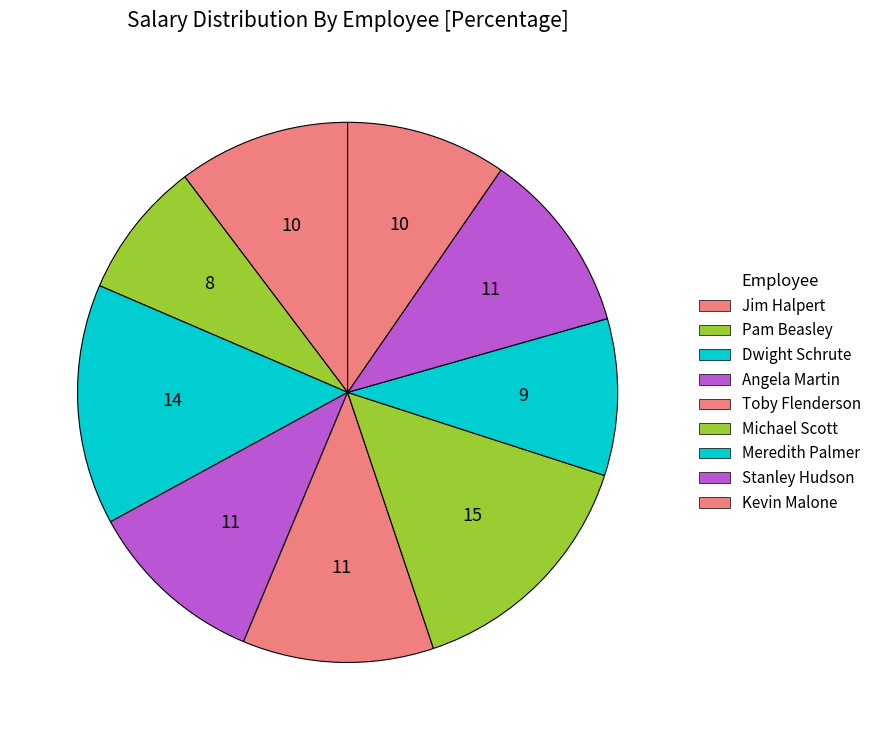

What percentage is the Dwight Schrute slice, to the nearest percent?

14%